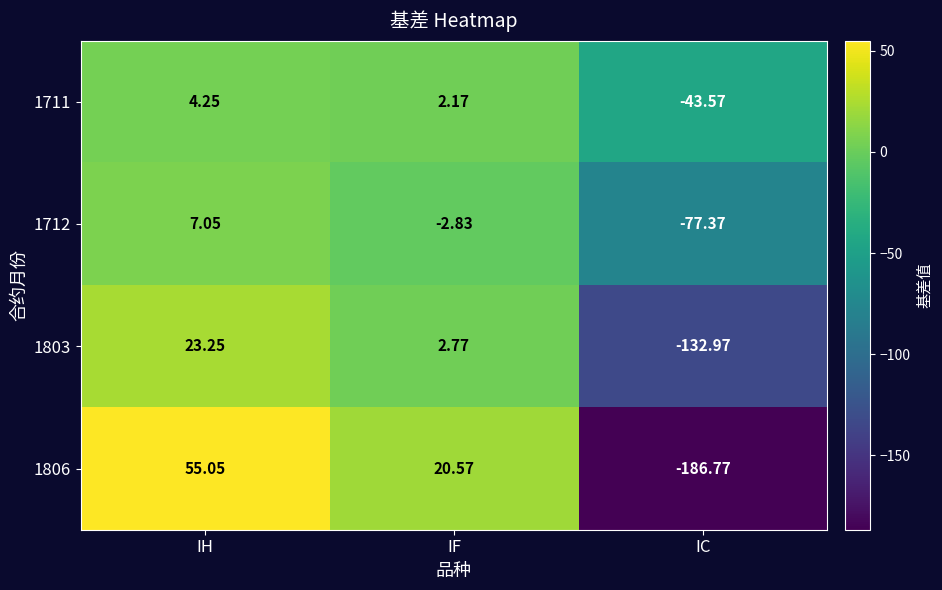

Rank the categories by 1806 value from lowest to highest.

IC, IF, IH